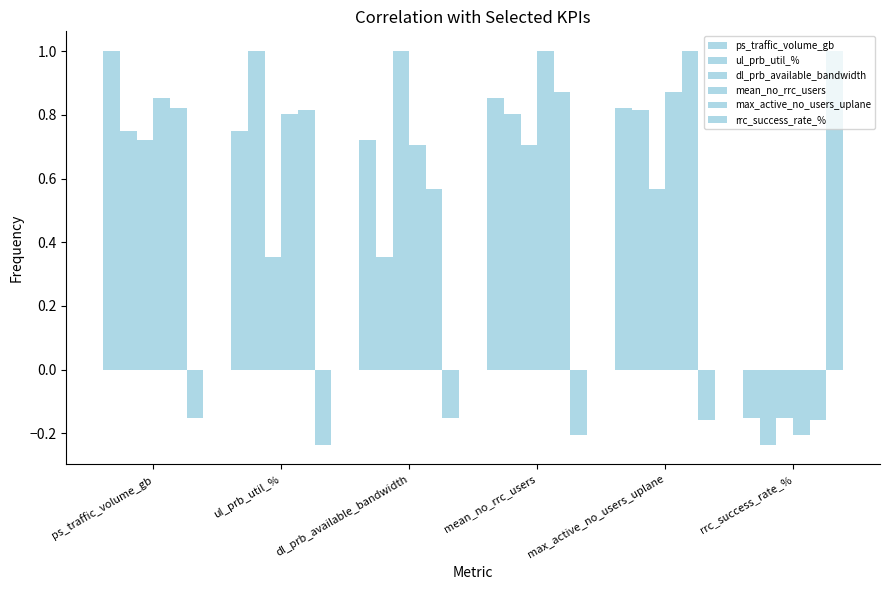

How many groups of bars are there?

6